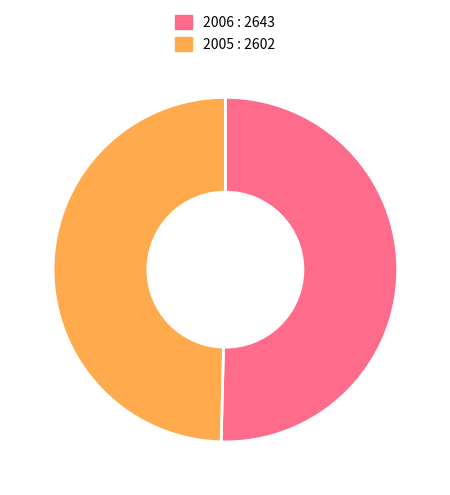

Count the number of slices in the pie.

2